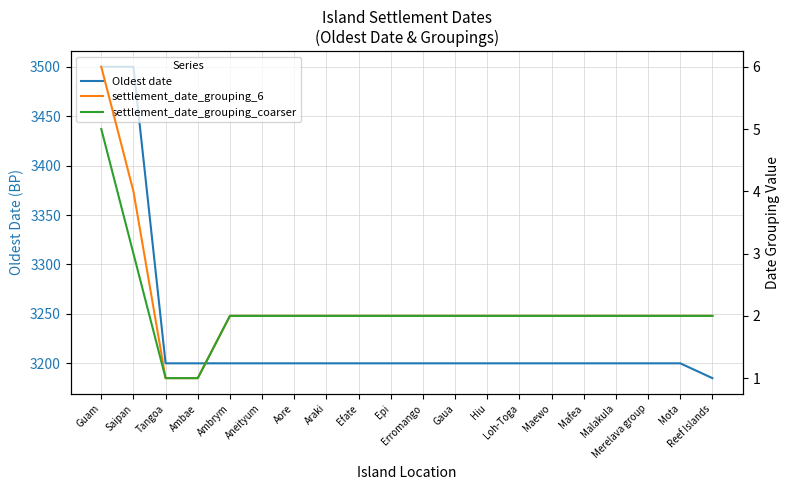

At which label does settlement_date_grouping_coarser first exceed 2?

Guam